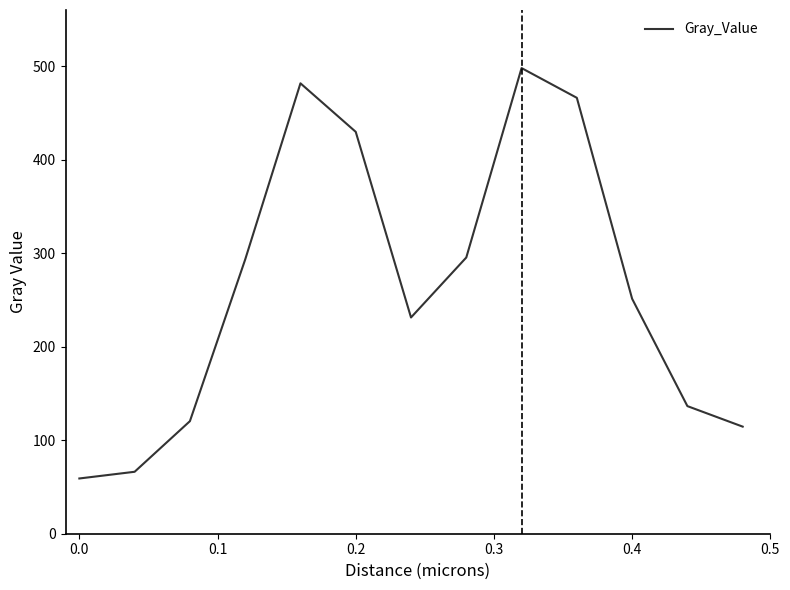

What is the difference between the maximum and minimum values?

438.8